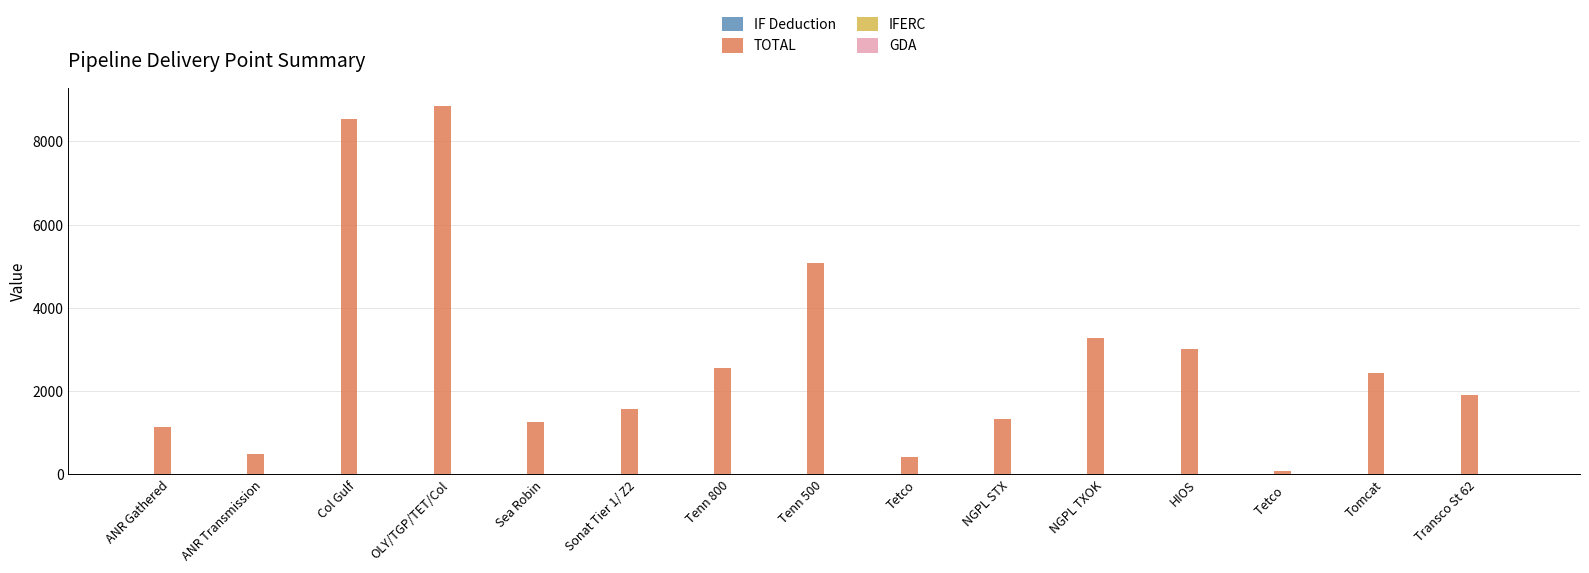

What is the highest value of the TOTAL series?

8850.0